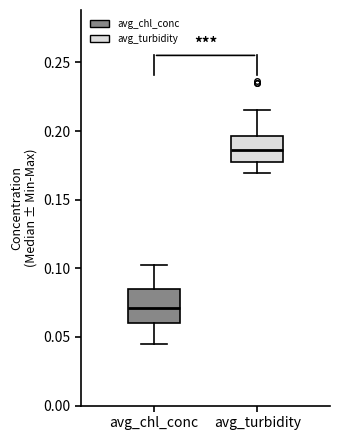

Reading left to right, transcribe this box plot: for each box, give where its median line is, the range the box spans, and where its two whiskers end, as read against the y-axis. The values are not printed on the chart, so give them approximately, as read against the axis.

avg_chl_conc: median 0.070, box 0.060 to 0.085, whiskers 0.045 to 0.100
avg_turbidity: median 0.185, box 0.175 to 0.195, whiskers 0.170 to 0.215